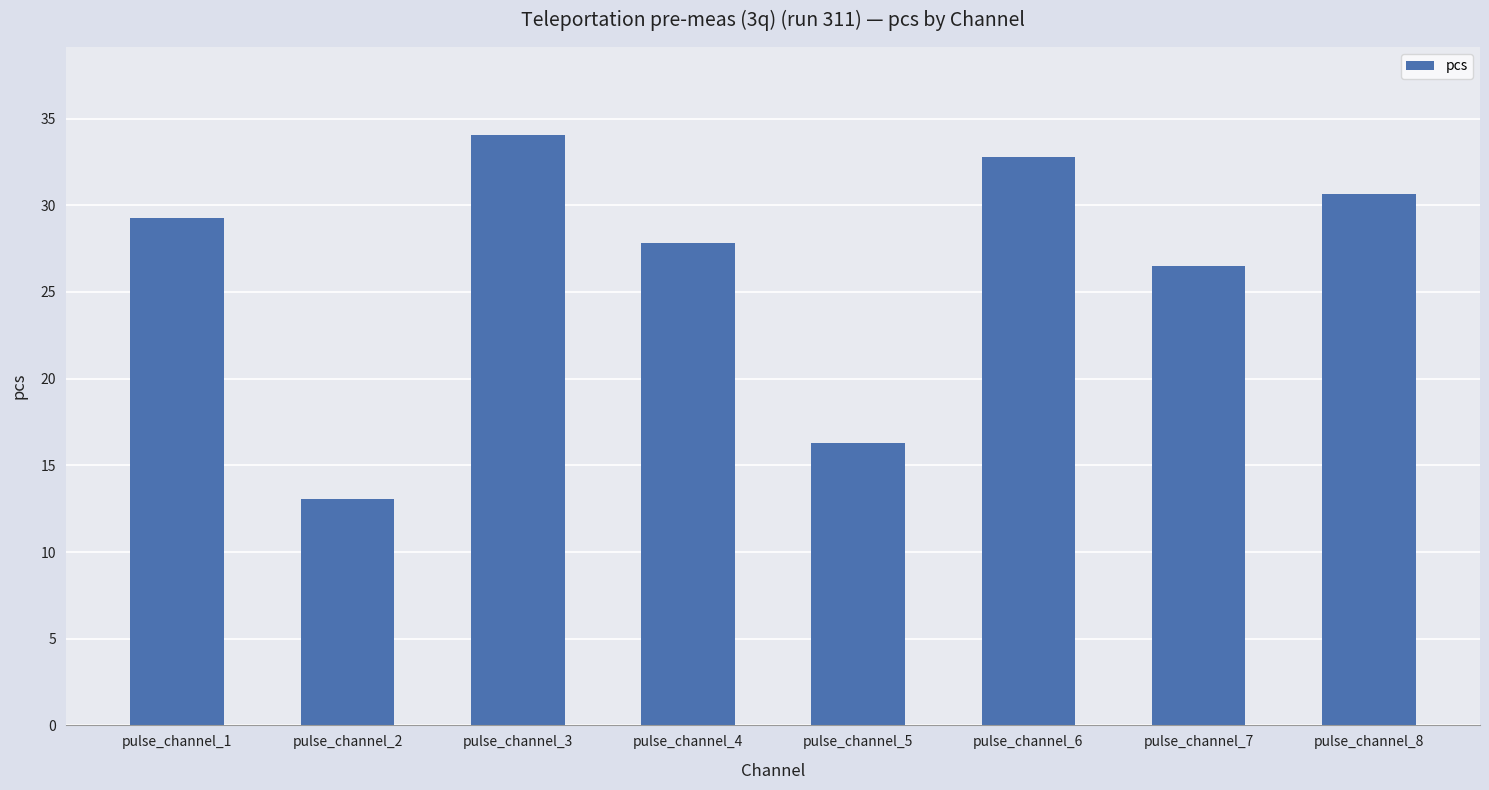

The value at pulse_channel_2 is 13.0. True or false?

True